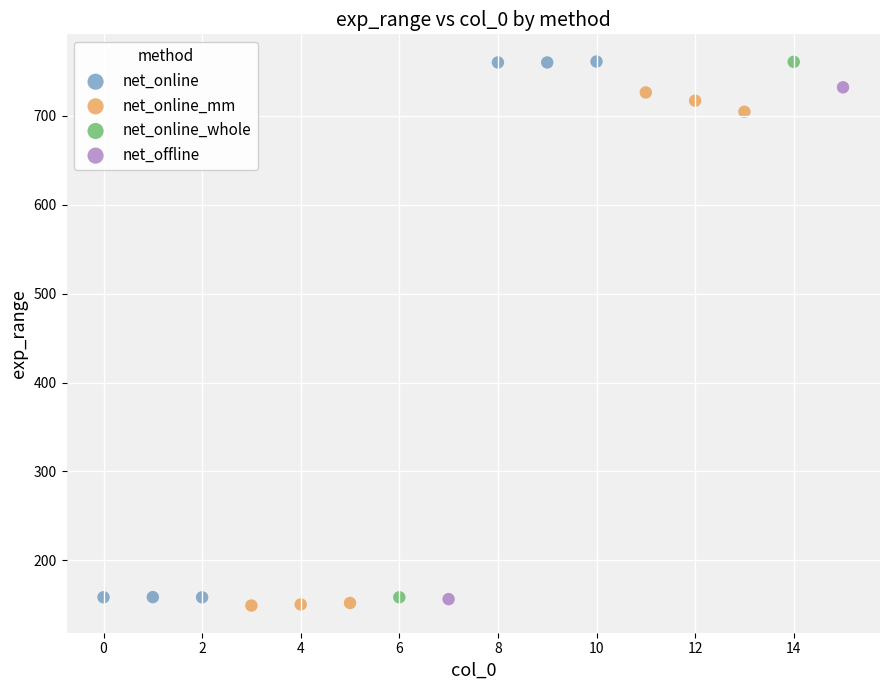

What are all the series names shown in the legend?

net_online, net_online_mm, net_online_whole, net_offline